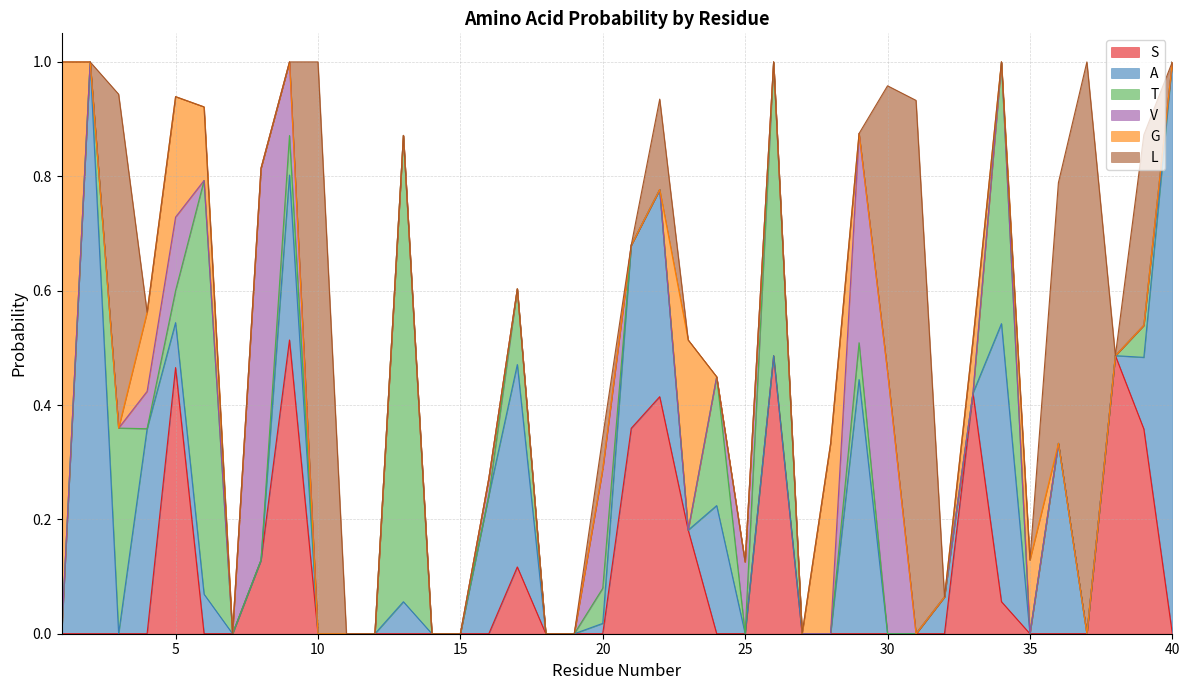

True or false: T and G intersect in this chart.

True